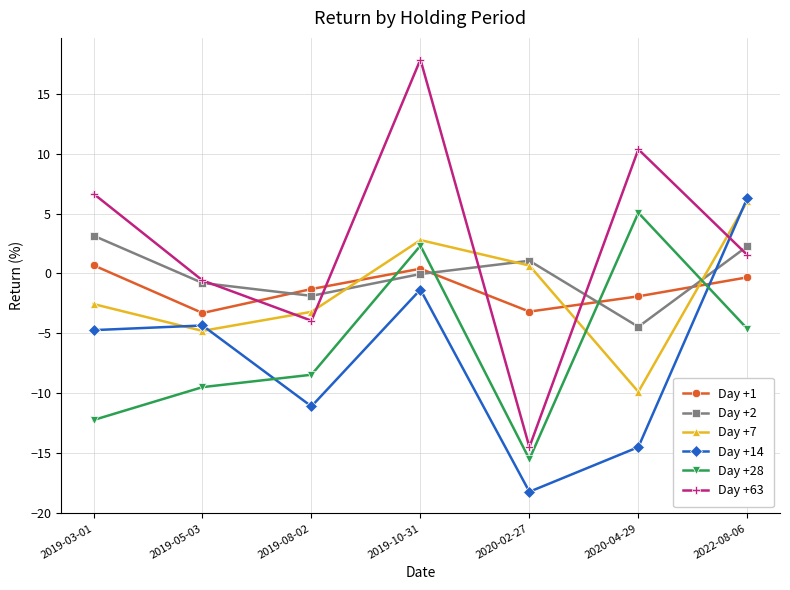

What is the sum of the Day +7 values at 2019-03-01 and 2020-04-29?

-12.5